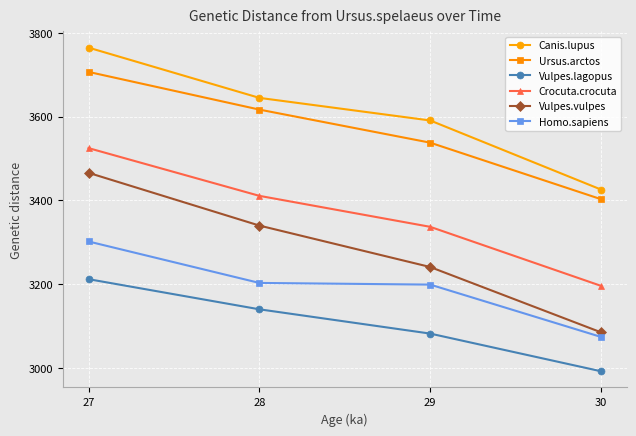

At how many categories does at least one series exceed 3744?

1